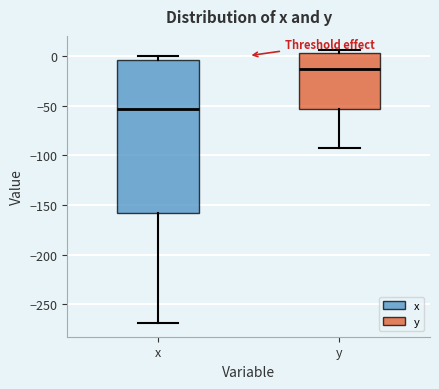

Which box is the tallest, from its lower edge to its upper edge?

x